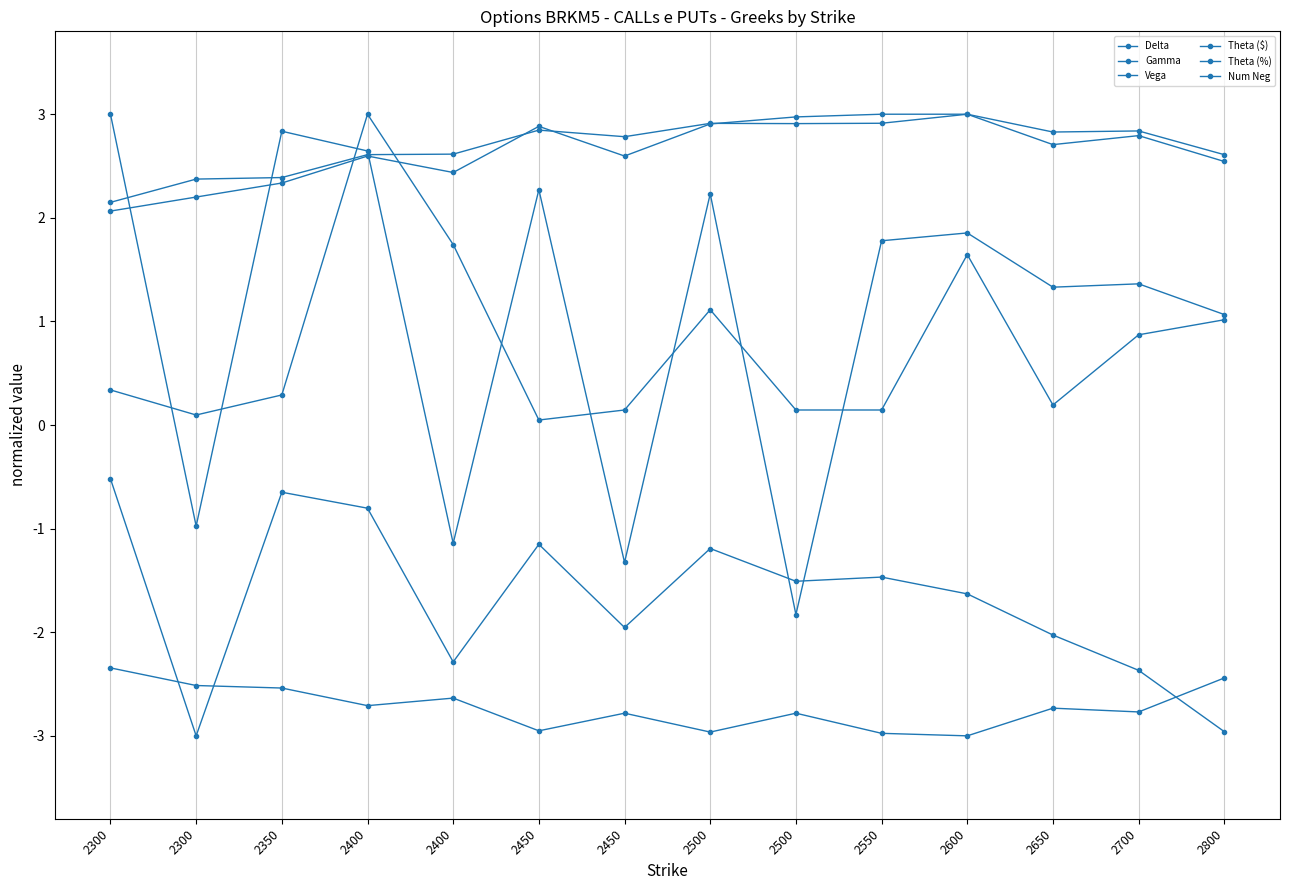

Between 2300 and 2300, which series saw the biggest shift?

Delta